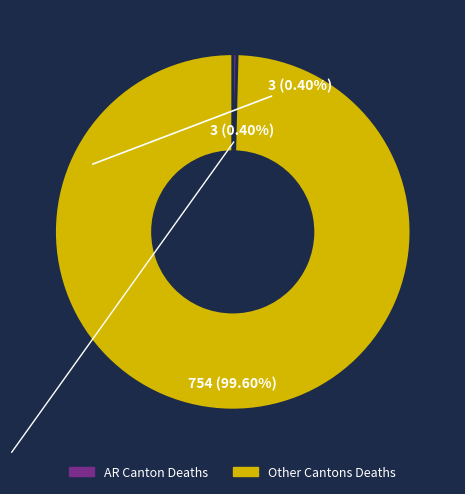

How many segments does this pie chart have?

2